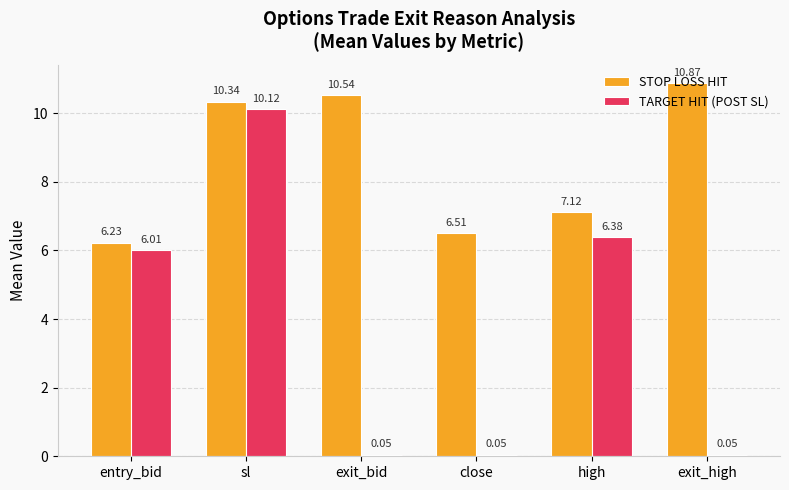

Read the STOP LOSS HIT value at entry_bid.

6.2